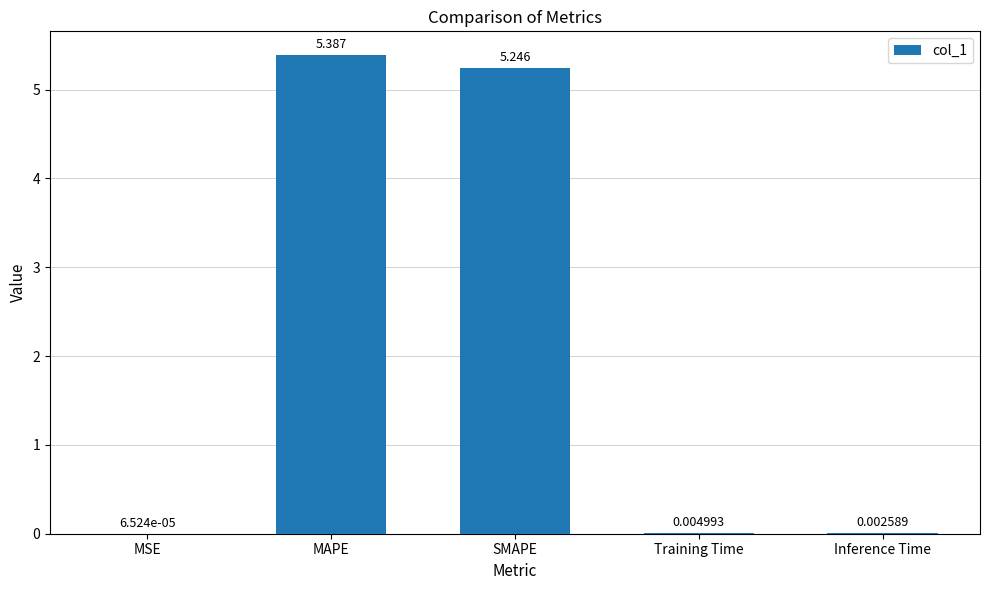

Between MSE and SMAPE, which is larger?

SMAPE